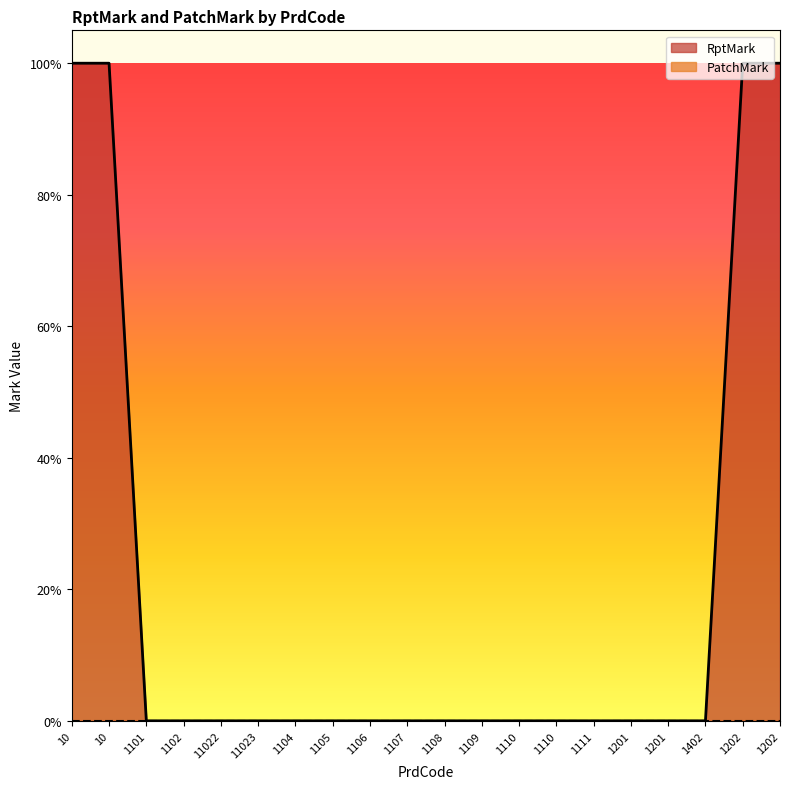

List the labels in order of value, largest first.

10, 10, 1202, 1202, 1101, 1102, 11022, 11023, 1104, 1105, 1106, 1107, 1108, 1109, 1110, 1110, 1111, 1201, 1201, 1402